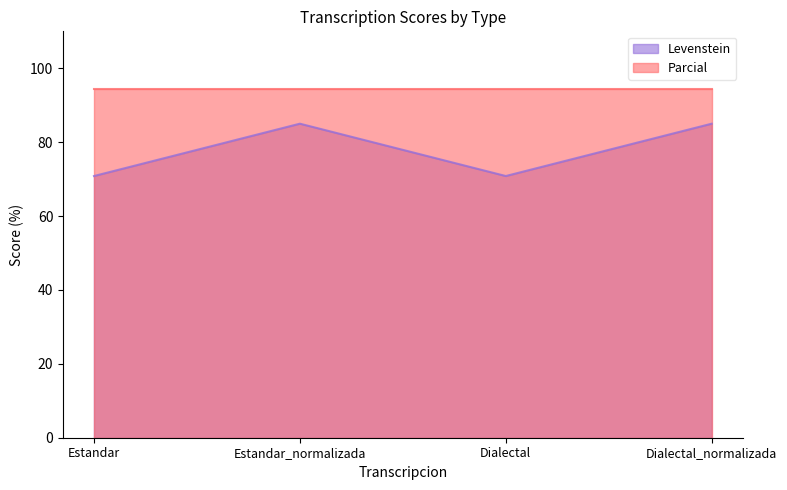

Rank the categories by value from highest to lowest.

Estandar_normalizada, Dialectal_normalizada, Estandar, Dialectal